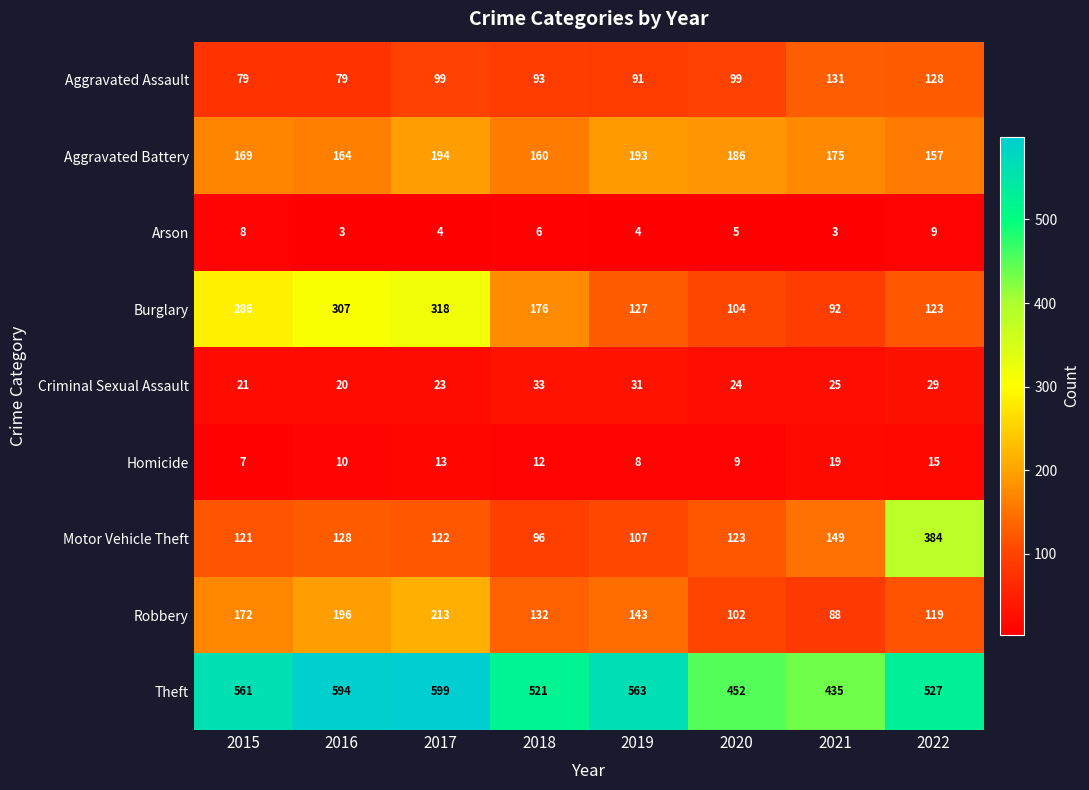

What is the maximum value shown in the chart?

599